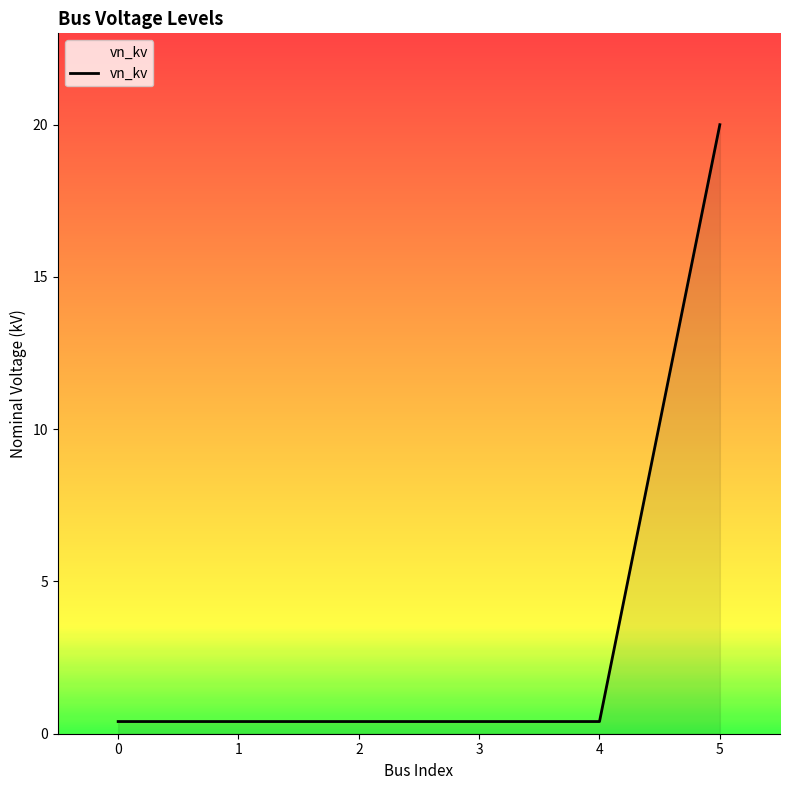

What is the greatest value displayed?

20.0